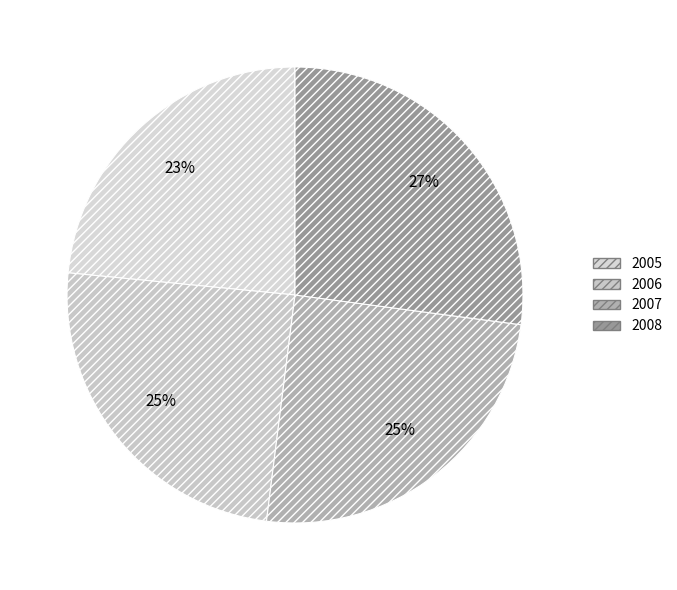

What is the largest slice in the pie chart?

2008